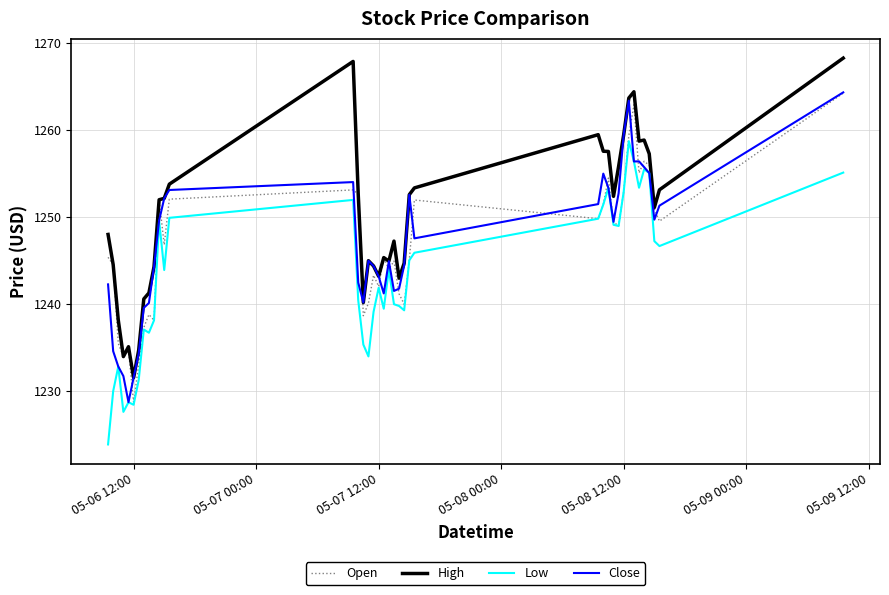

What is the minimum value shown in the chart?

1223.9